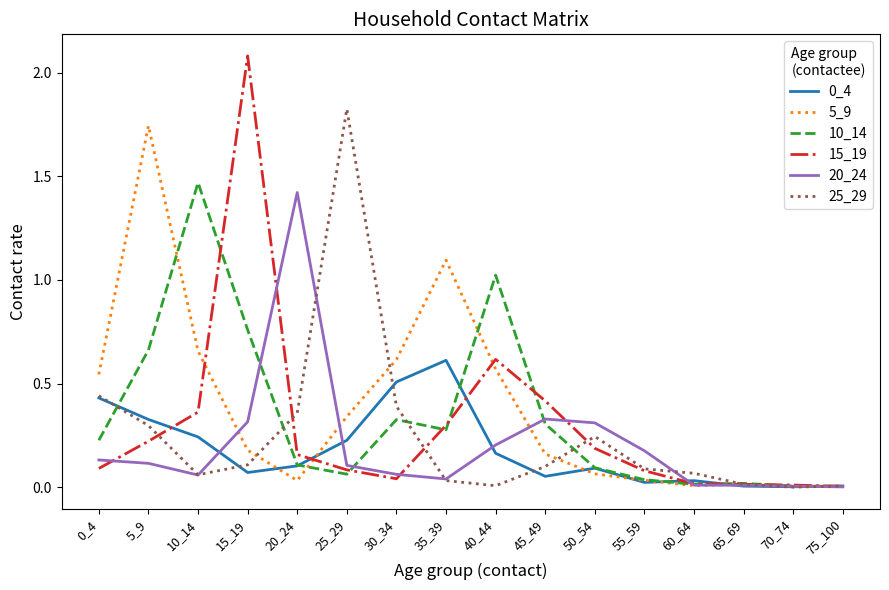

What is the maximum value shown in the chart?

2.1